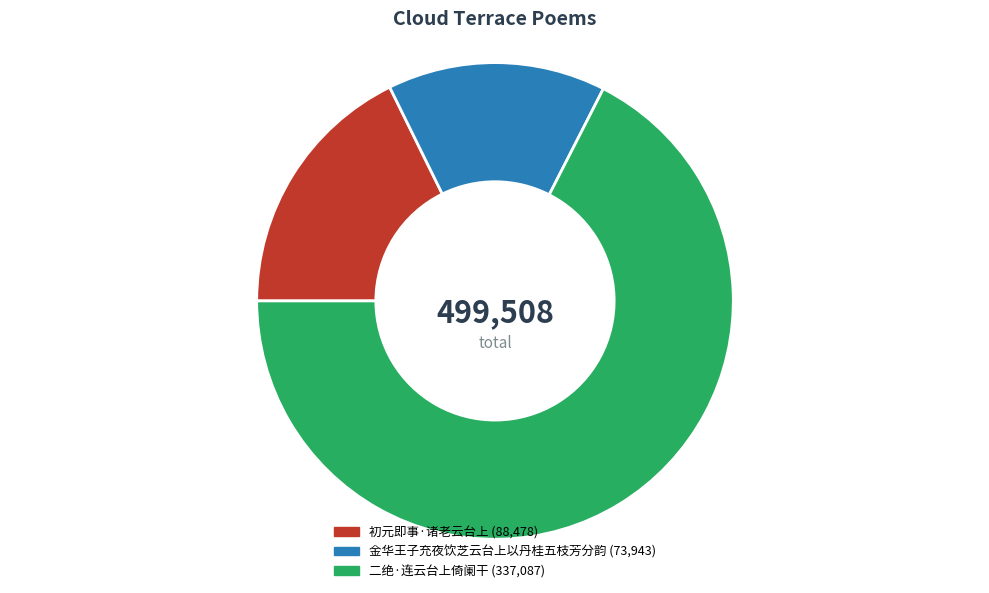

Which slice is the smallest?

金华王子充夜饮芝云台上以丹桂五枝芳分韵